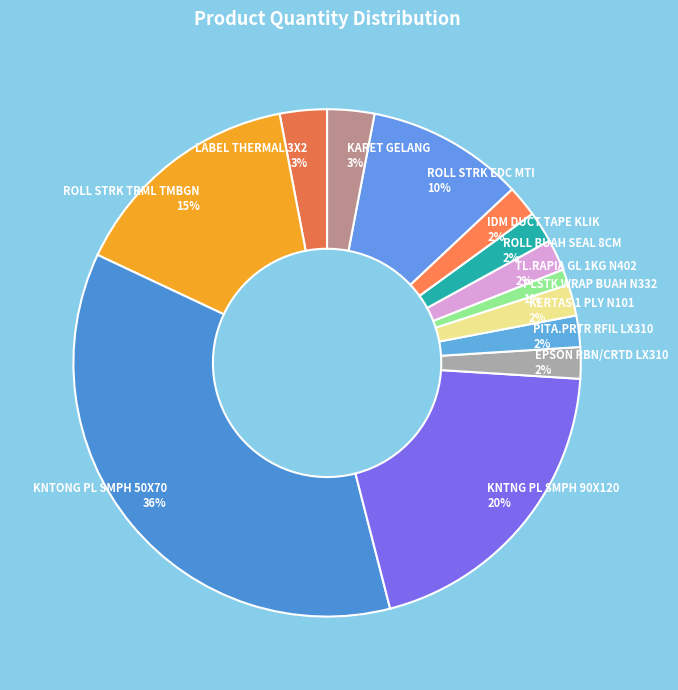

To the nearest percent, what is the difference between the largest and smallest slice percentages?

35%